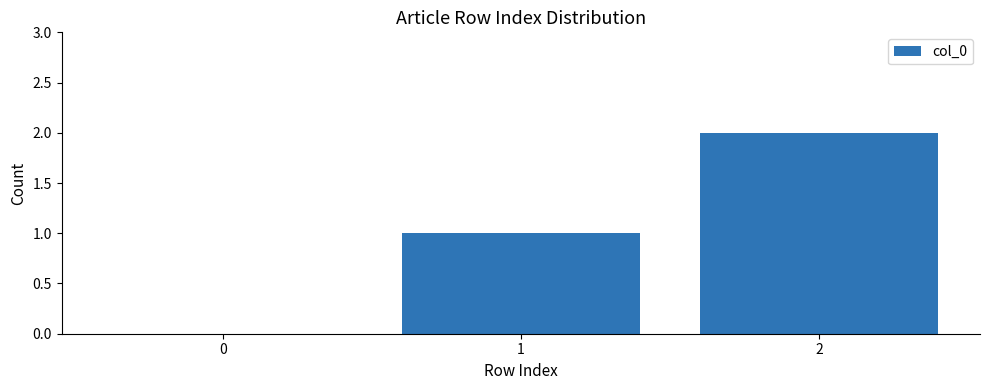

What is the change in value from 0 to 1?

+1